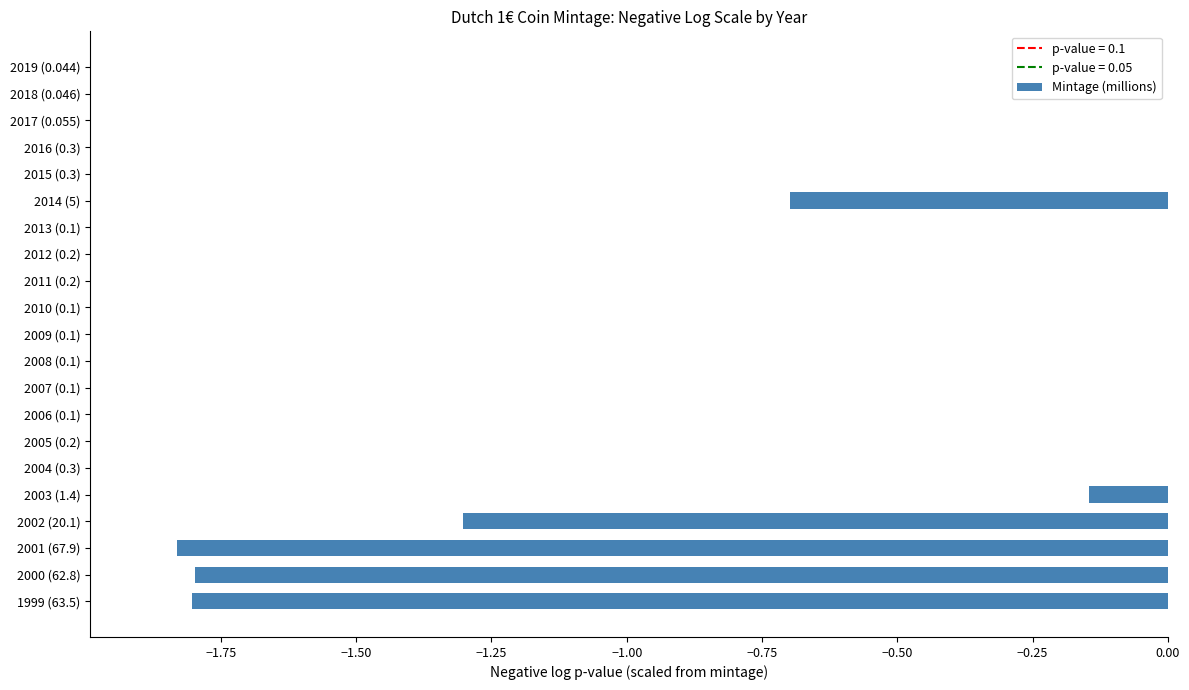

The value at 2010 (0.1) is 1.4. True or false?

False